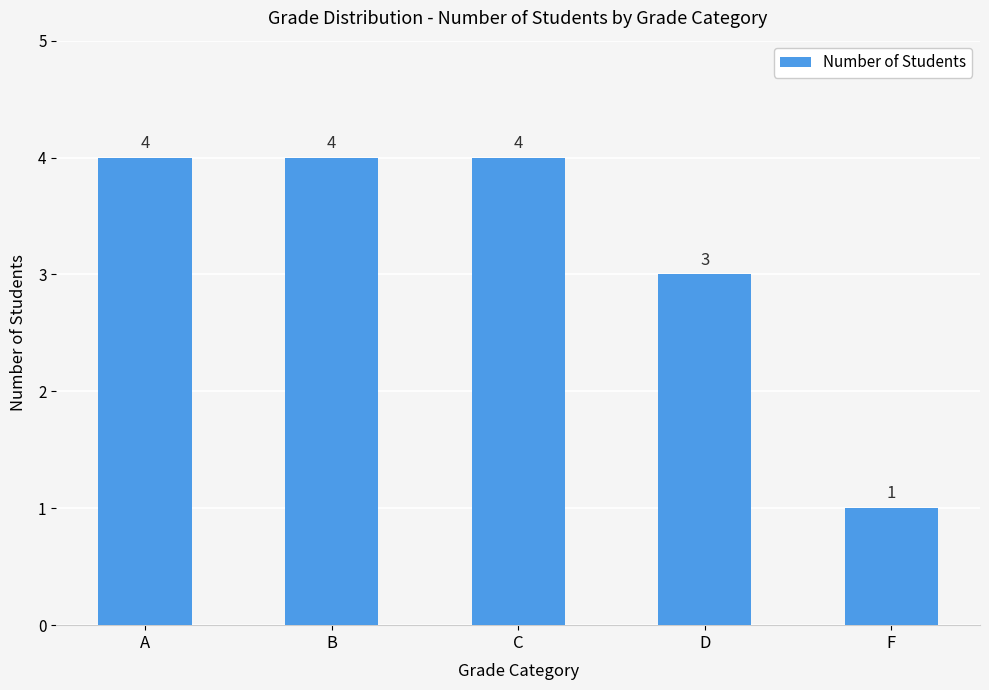

Does the chart contain any negative values?

No